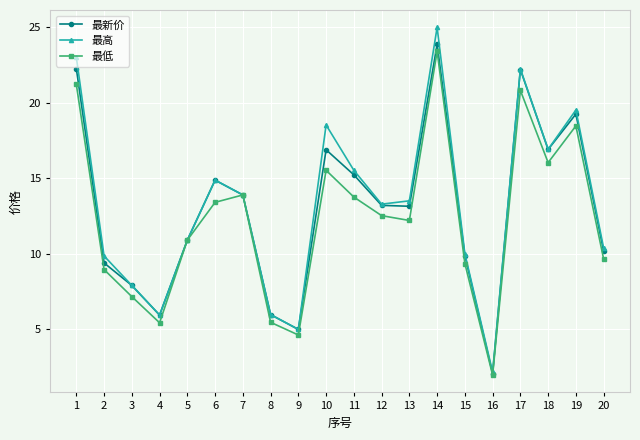

How many interior local valleys does the 最新价 series have?

5